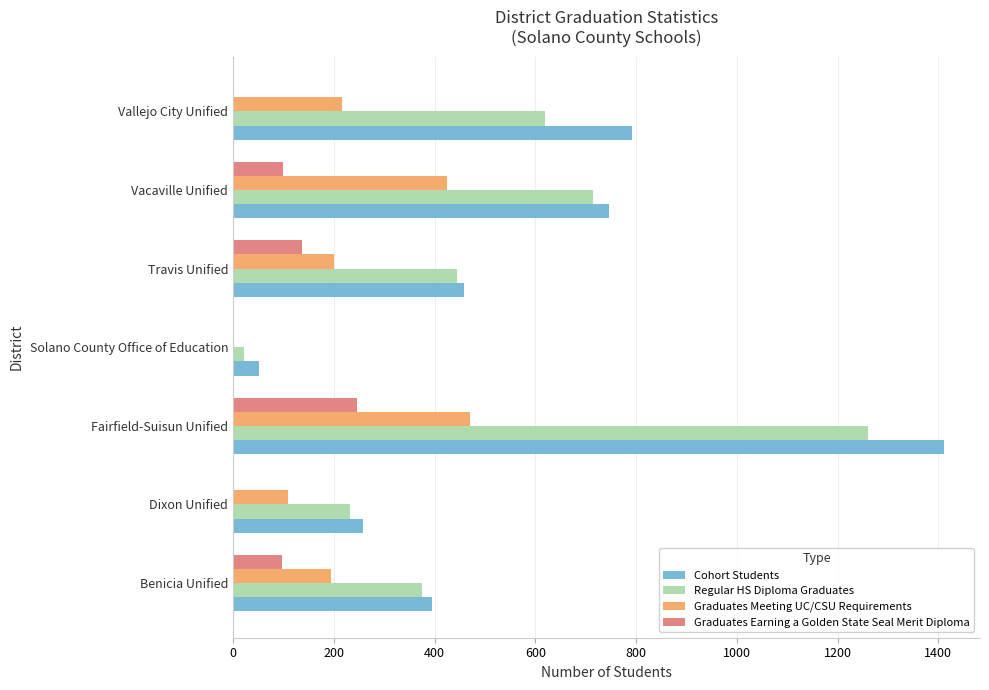

How many categories are shown in the chart?

7